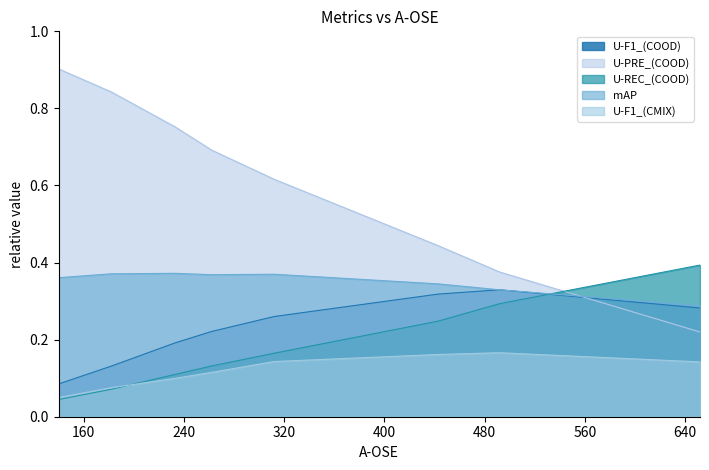

Rank the categories by U-PRE_(COOD) value from lowest to highest.

652, 492, 443, 312, 262, 233, 182, 140